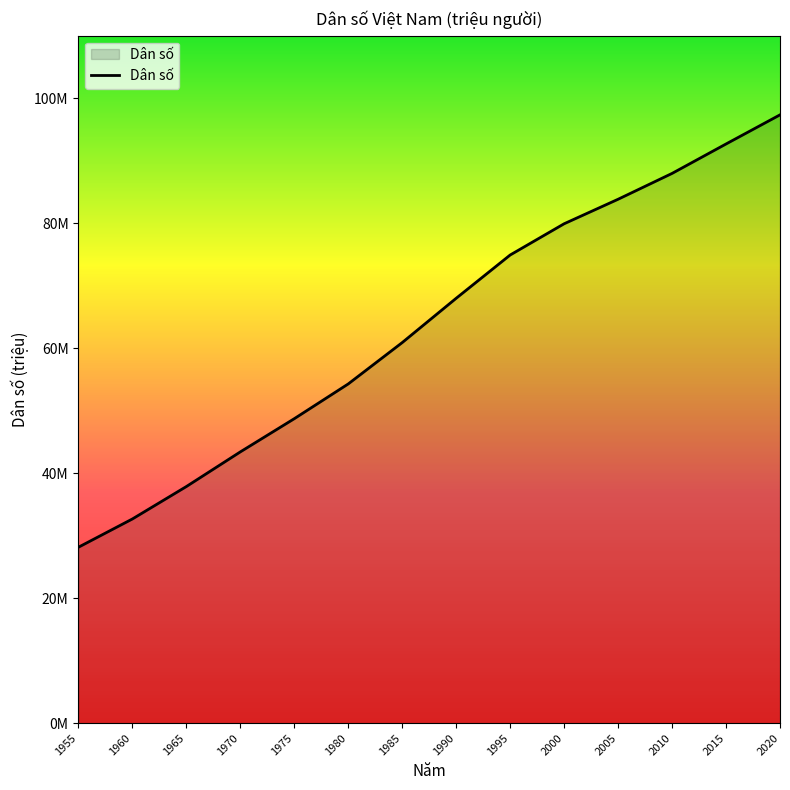

What is the sum of all values?

890.6